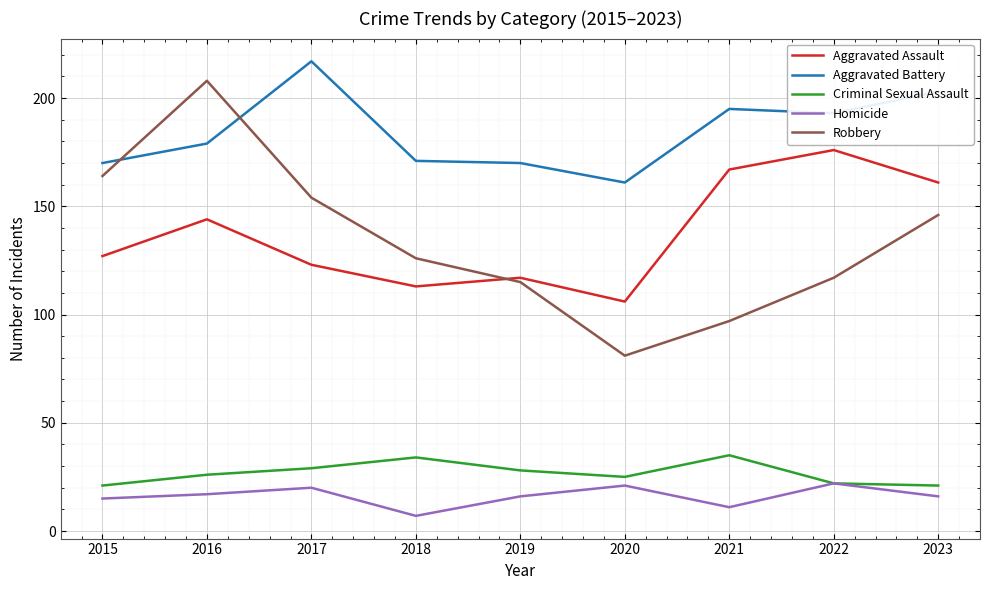

Where is the first local minimum for Robbery?

2020